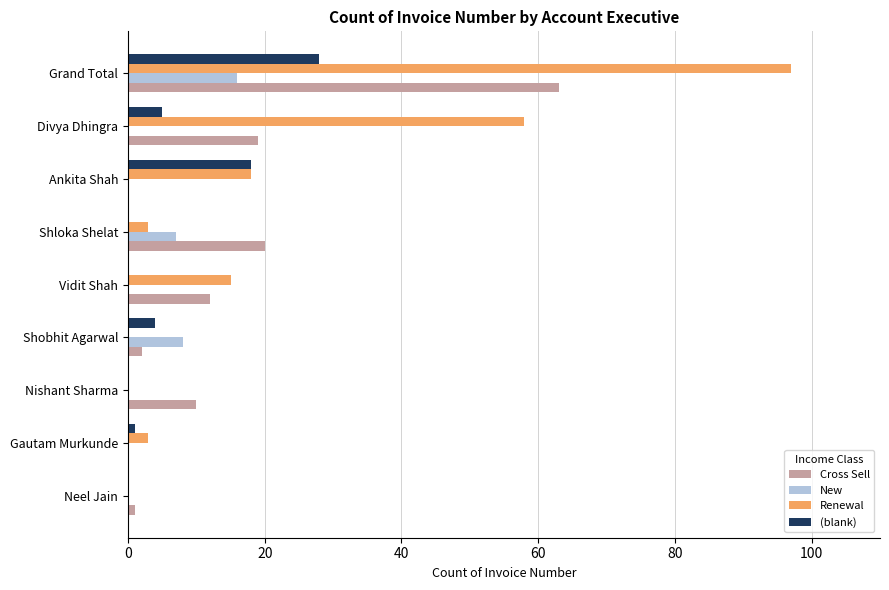

What is the sum of all Cross Sell values?

127